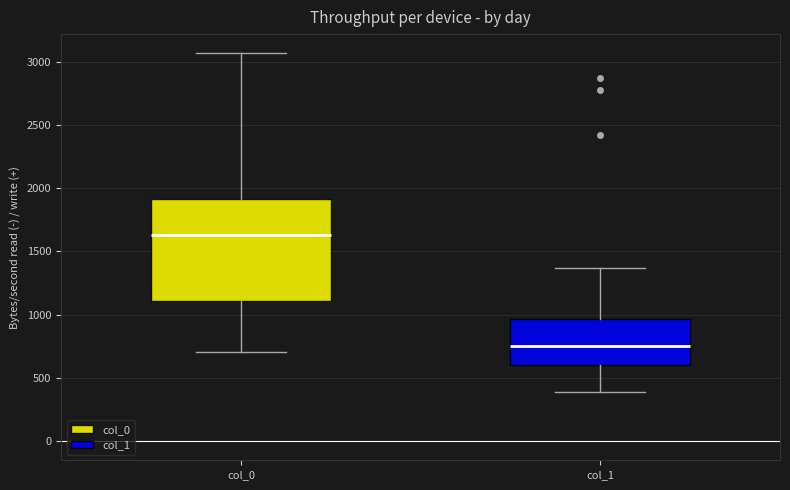

Which box is the tallest, from its lower edge to its upper edge?

col_0